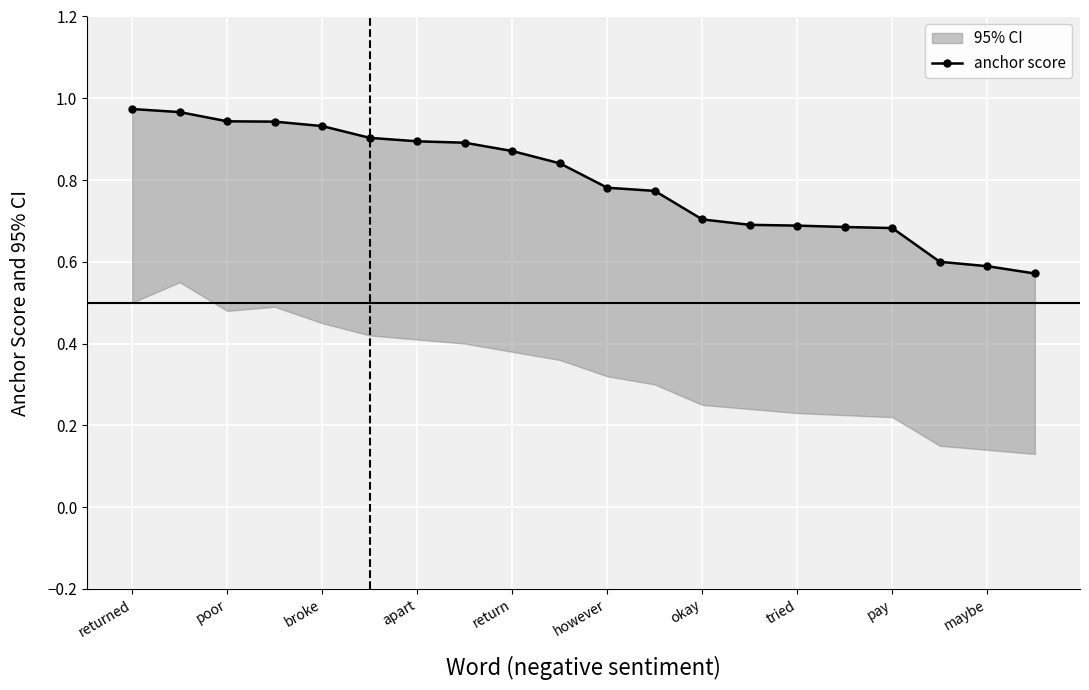

Is it true that anchor score equals 0.3 at poor?

False